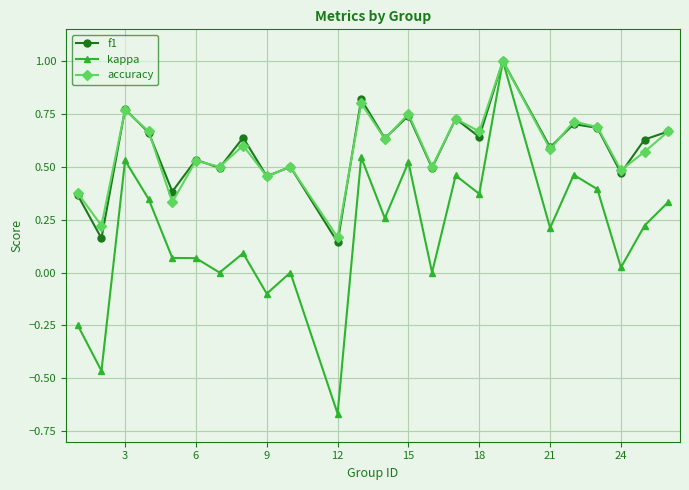

What is the greatest value displayed?

1.0